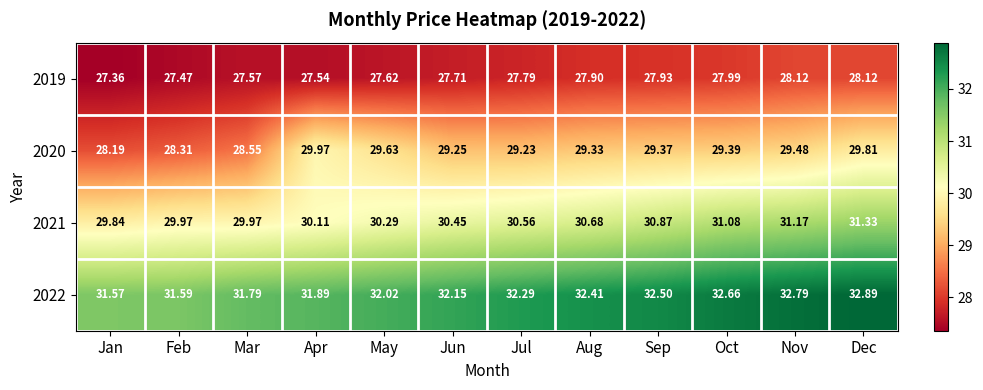

List the labels in order of 2020 value, smallest first.

Jan, Feb, Mar, Jul, Jun, Aug, Sep, Oct, Nov, May, Dec, Apr